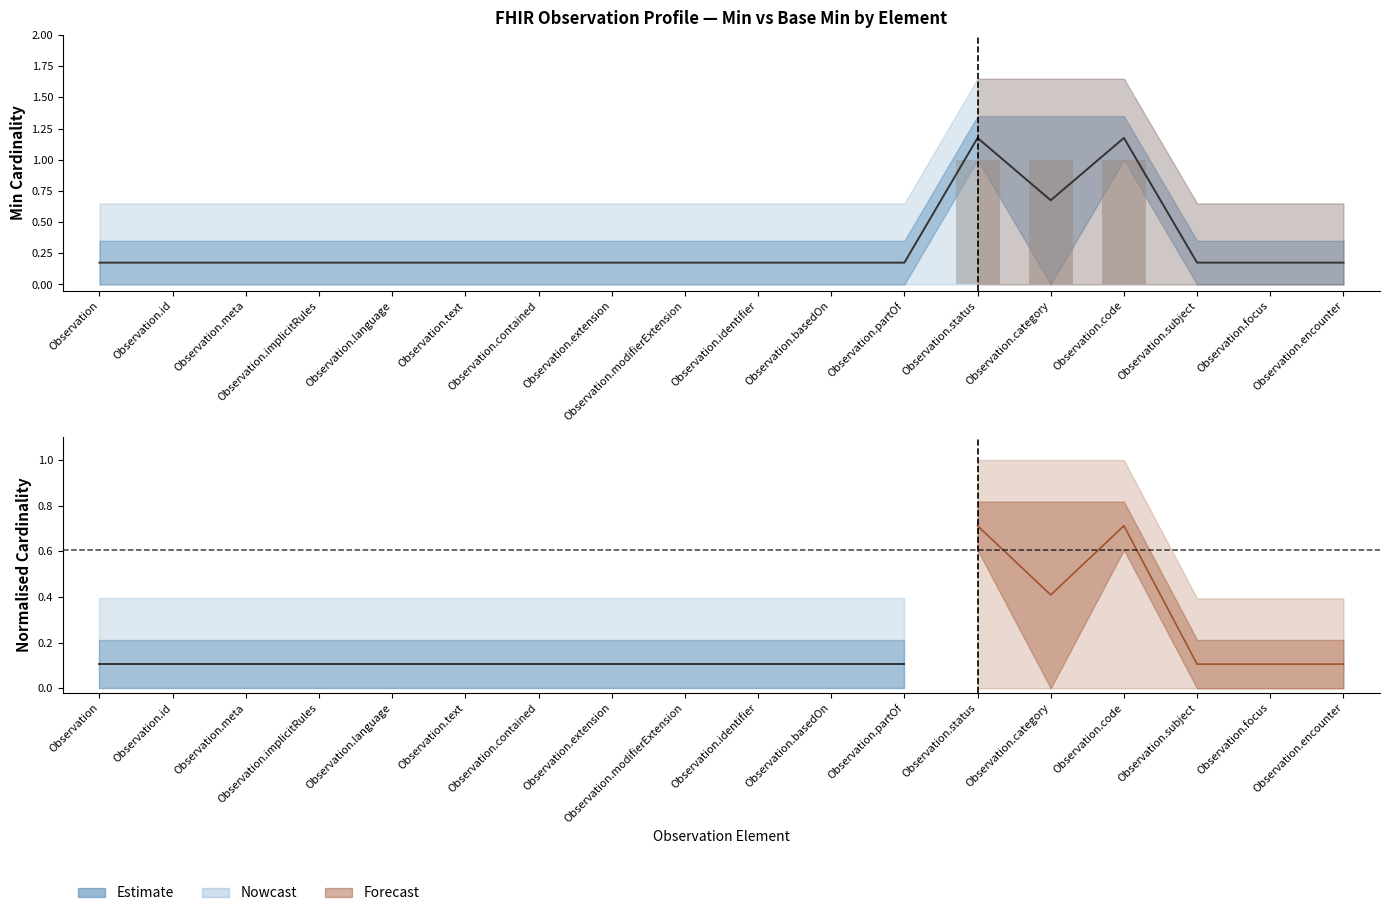

What is the difference between the maximum and minimum values?

1